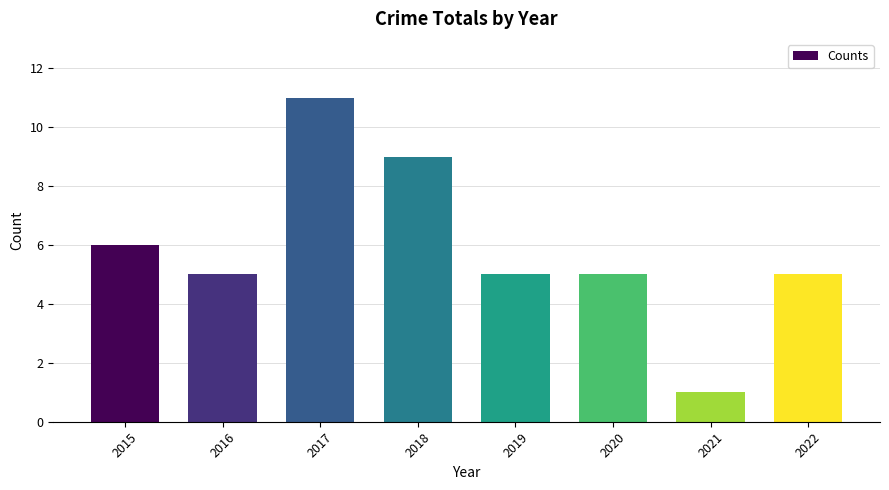

What is the smallest value displayed?

1